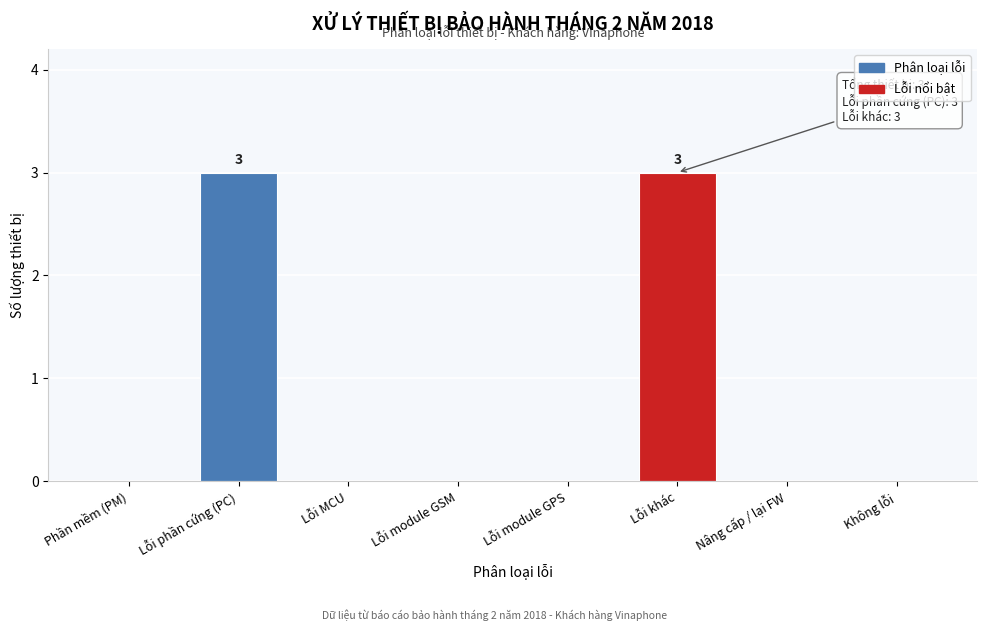

Reading right to left, transcribe all the data shown in this chart.

Không lỗi=0	Nâng cấp / lại FW=0	Lỗi khác=3	Lỗi module GPS=0	Lỗi module GSM=0	Lỗi MCU=0	Lỗi phần cứng (PC)=3	Phần mềm (PM)=0